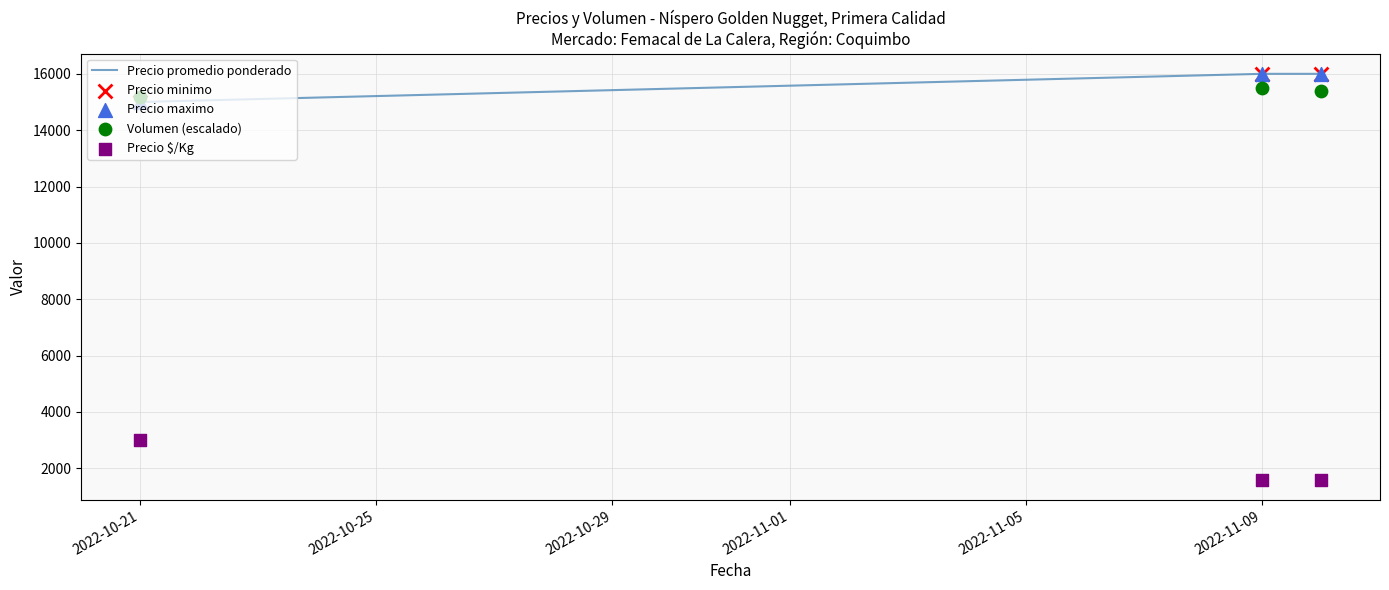

Which series has the largest total across all categories?

Precio promedio ponderado